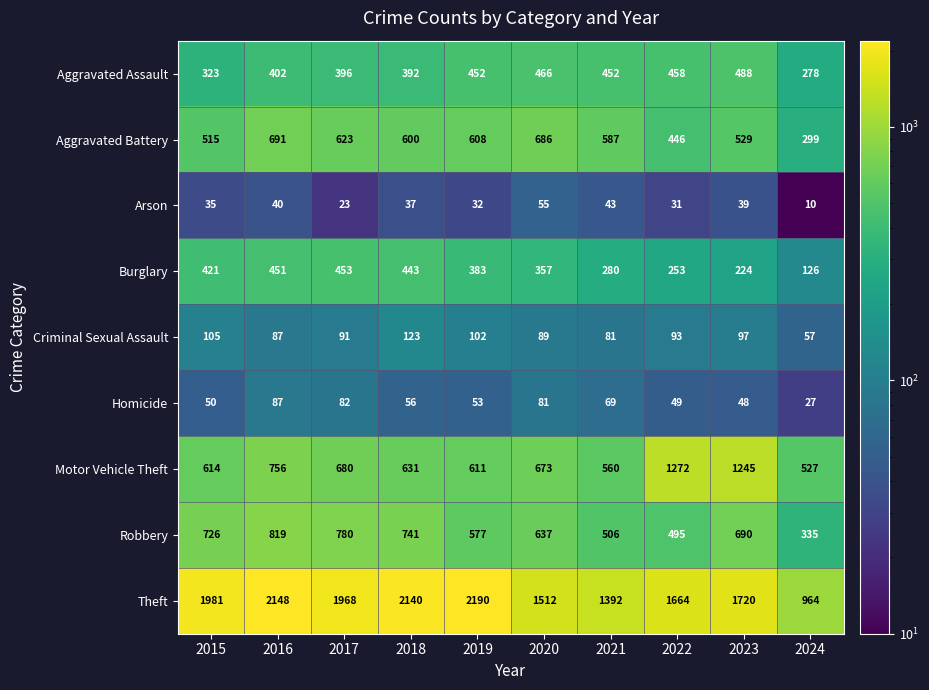

What is the spread (max minus min) of values at 2023?

1681